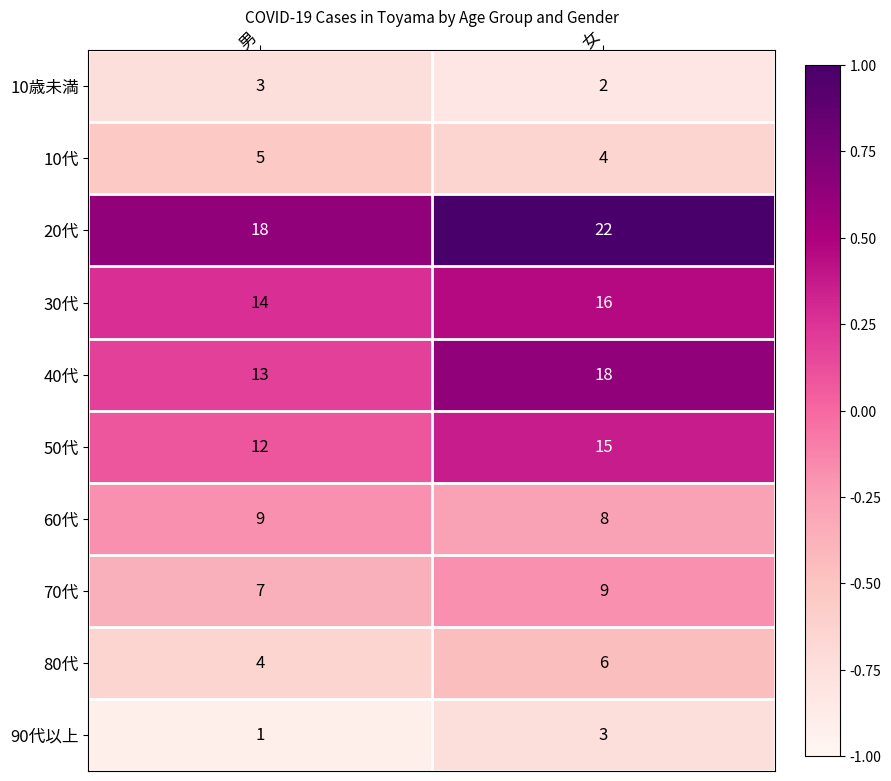

At which category is the sum across all series the highest?

女